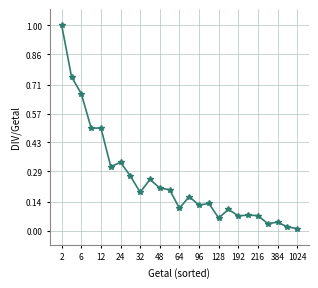

What is the difference between the maximum and minimum values?

1.0